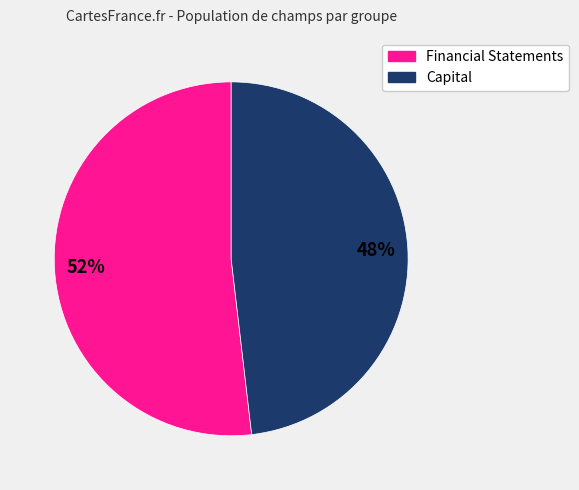

Is there any slice that represents more than half of the pie?

Yes